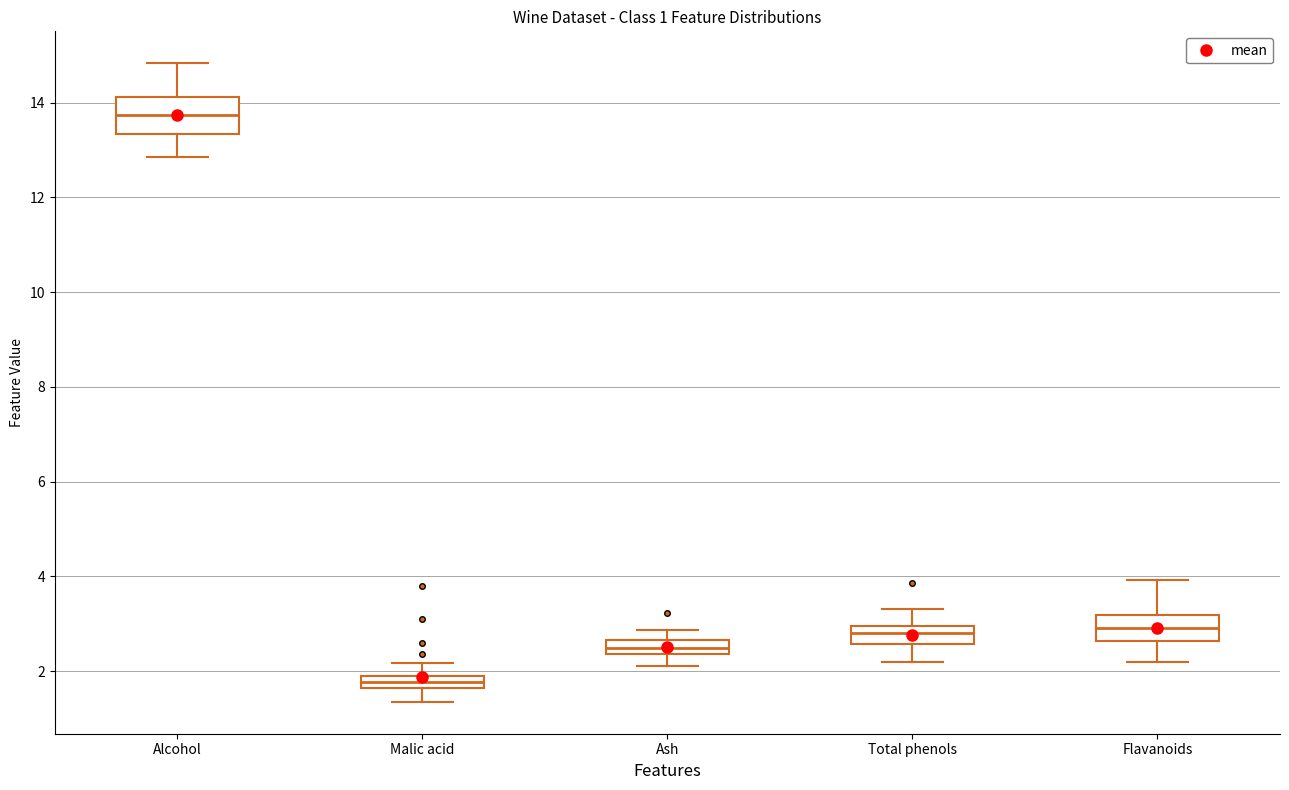

Which box is the tallest, from its lower edge to its upper edge?

Alcohol